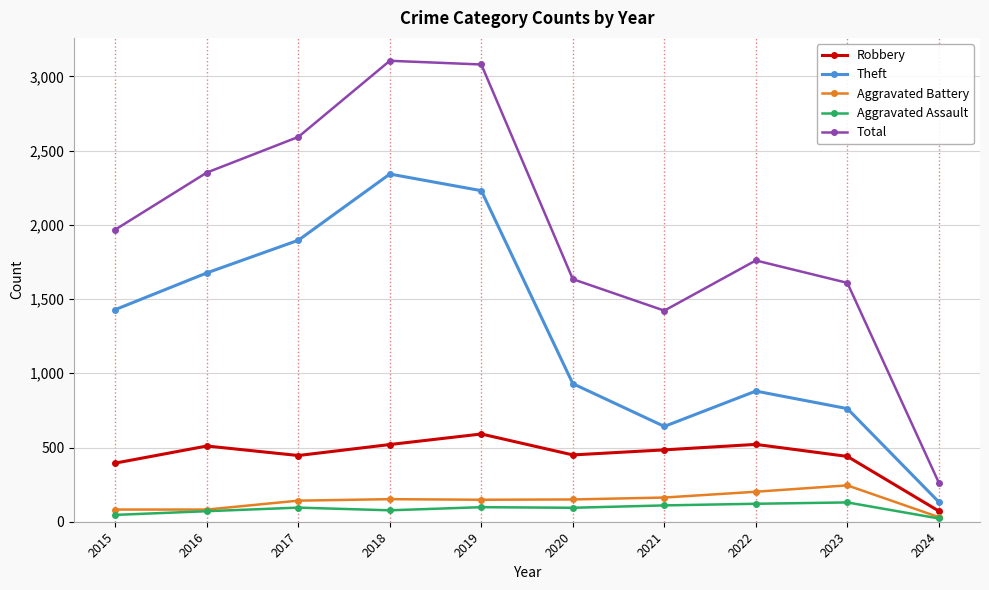

Read the Robbery value at 2017.

446